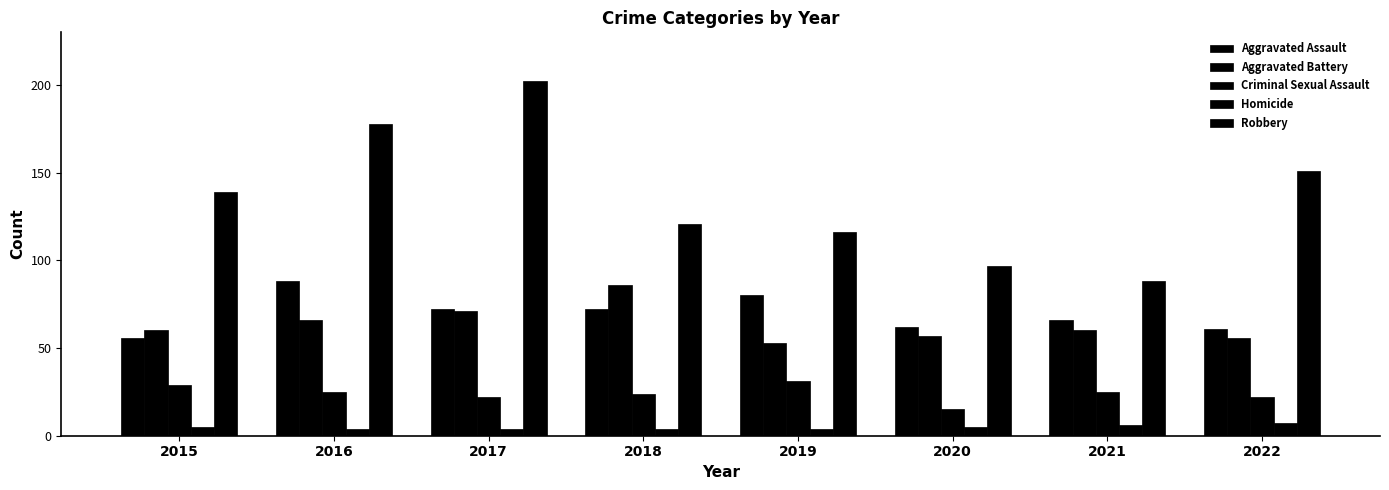

Reading left to right, what are all the values shown in this chart?

Aggravated Assault: 2015=56	2016=88	2017=72	2018=72	2019=80	2020=62	2021=66	2022=61
Aggravated Battery: 2015=60	2016=66	2017=71	2018=86	2019=53	2020=57	2021=60	2022=56
Criminal Sexual Assault: 2015=29	2016=25	2017=22	2018=24	2019=31	2020=15	2021=25	2022=22
Homicide: 2015=5	2016=4	2017=4	2018=4	2019=4	2020=5	2021=6	2022=7
Robbery: 2015=139	2016=178	2017=202	2018=121	2019=116	2020=97	2021=88	2022=151